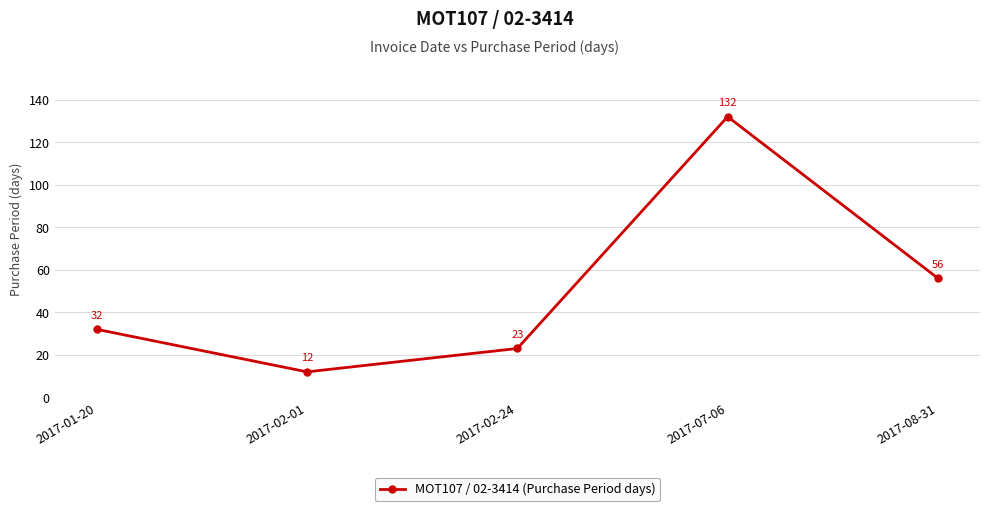

What position from the right is 2017-02-24?

3